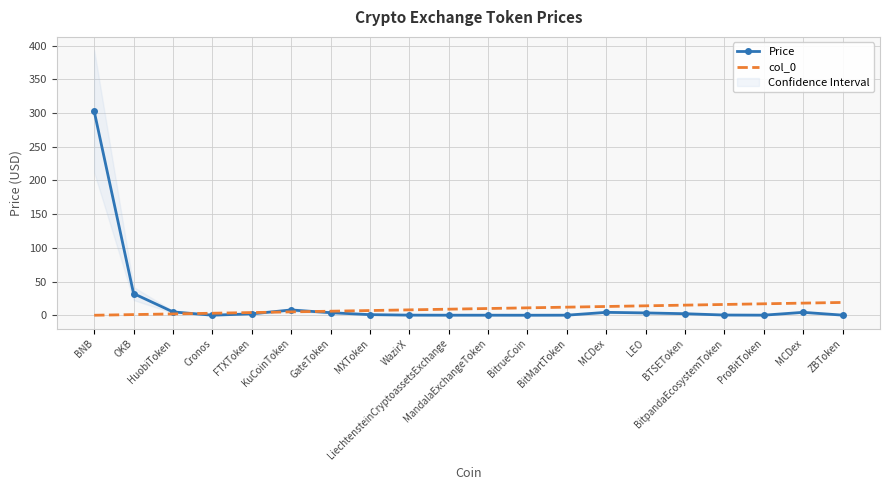

Is it true that col_0 equals 7.0 at MXToken?

True